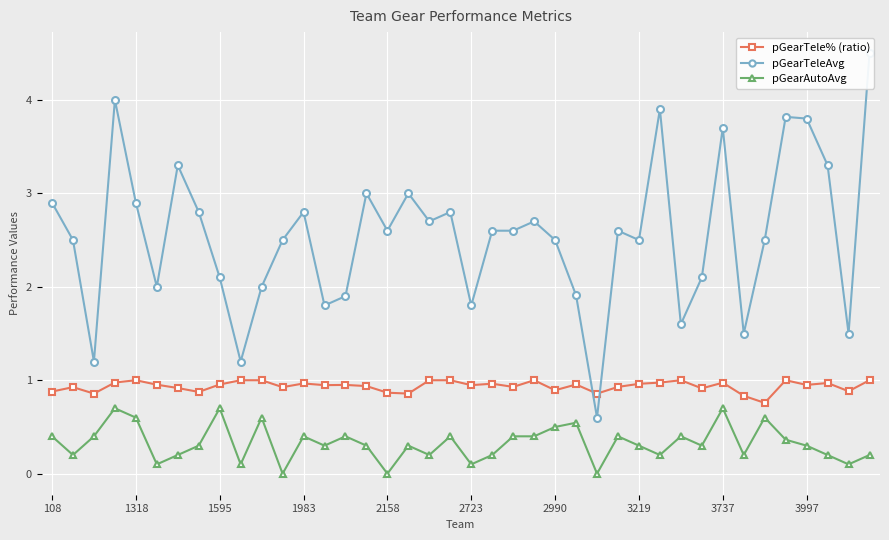

Count the pGearAutoAvg values in the range 0 to 1.

40